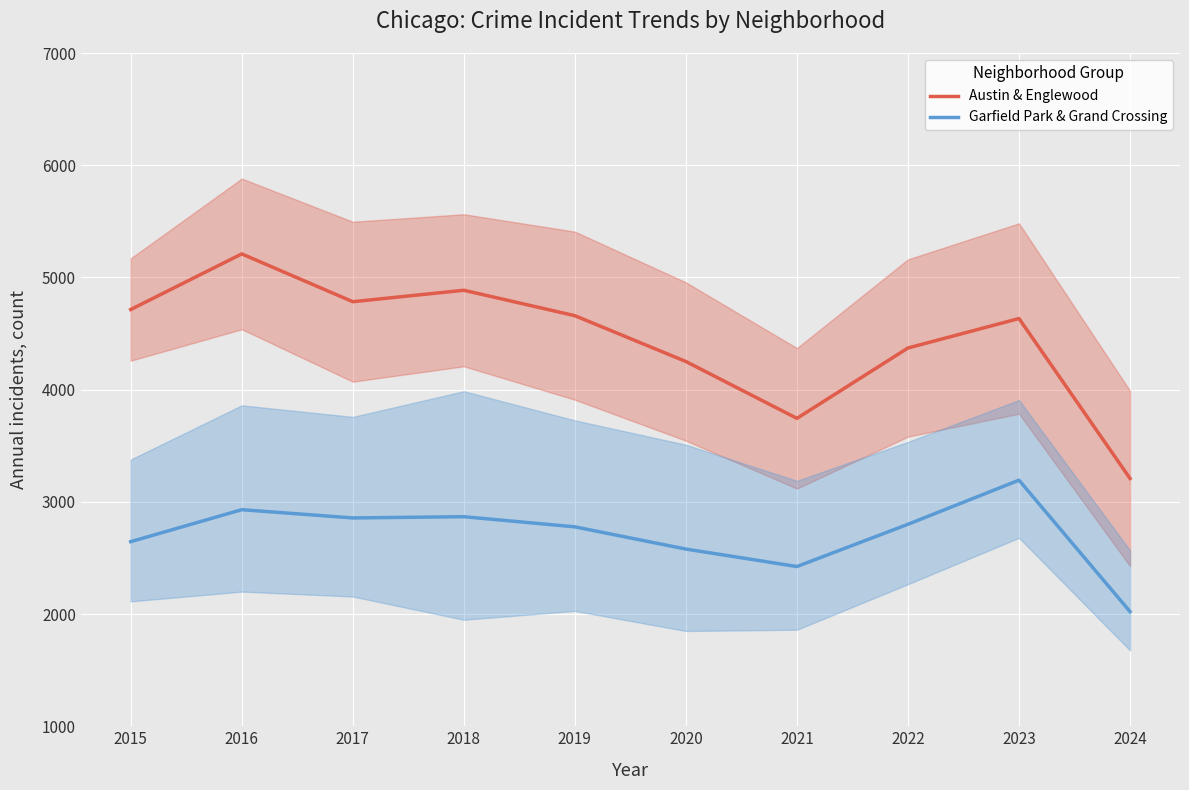

List the labels in order of Austin & Englewood value, smallest first.

2024, 2021, 2020, 2022, 2023, 2019, 2015, 2017, 2018, 2016